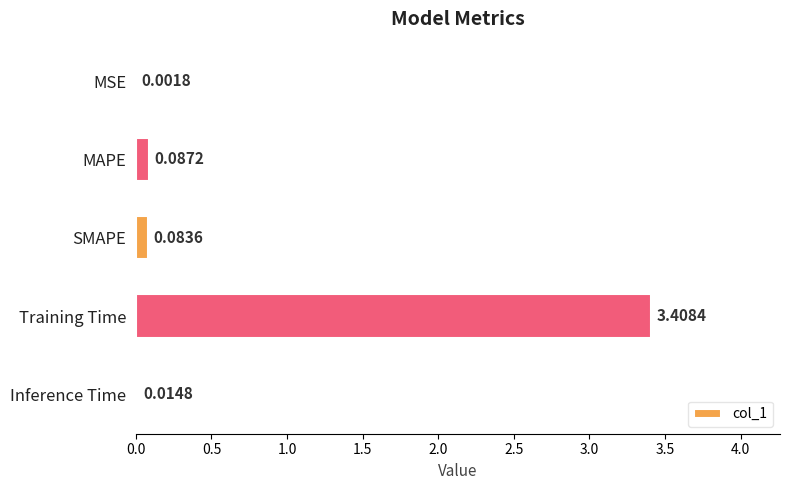

Between Training Time and MAPE, which is larger?

Training Time